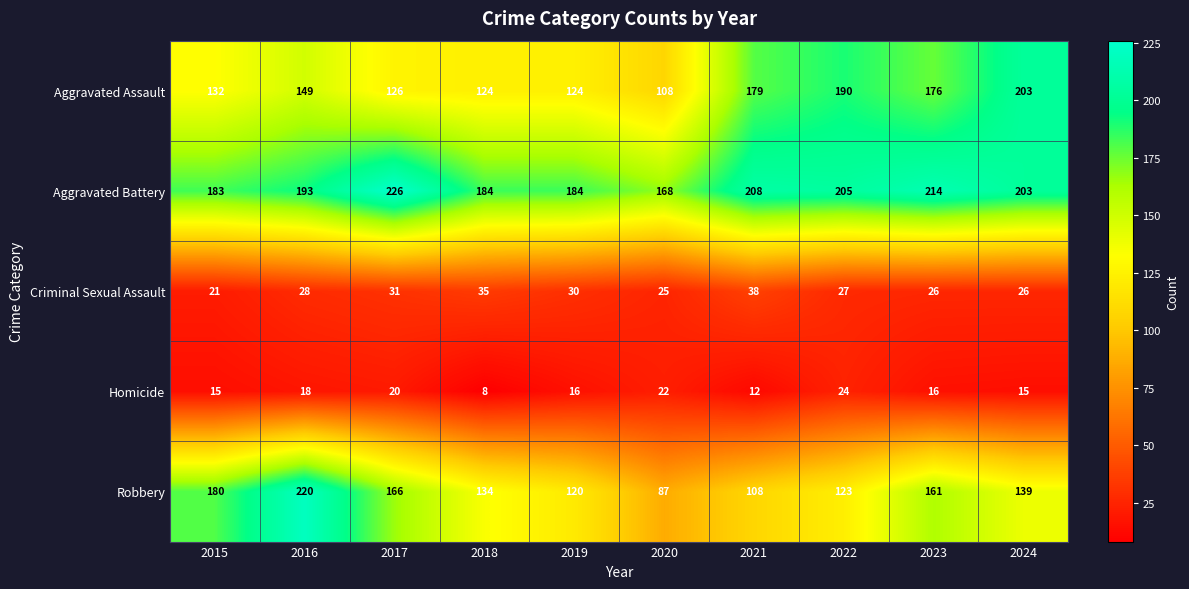

What is the total value across all series at 2017?

569